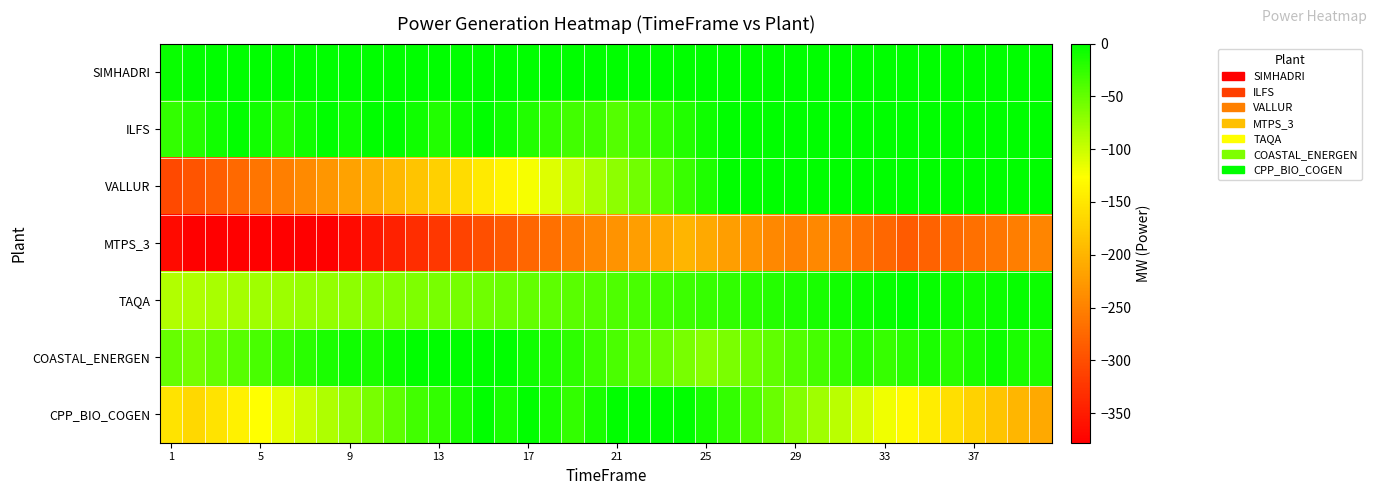

Which series has the widest spread of values?

VALLUR